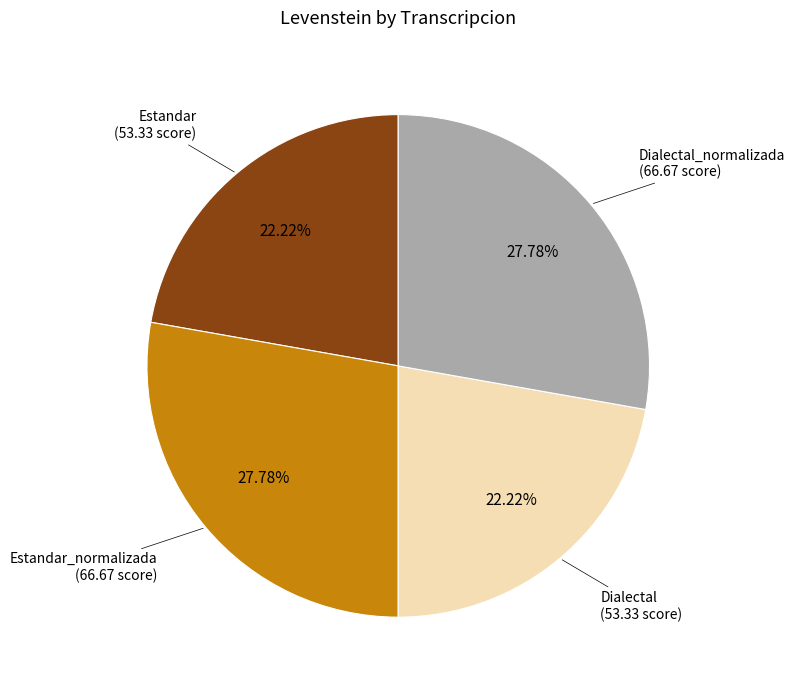

Is there a majority slice in this chart?

No